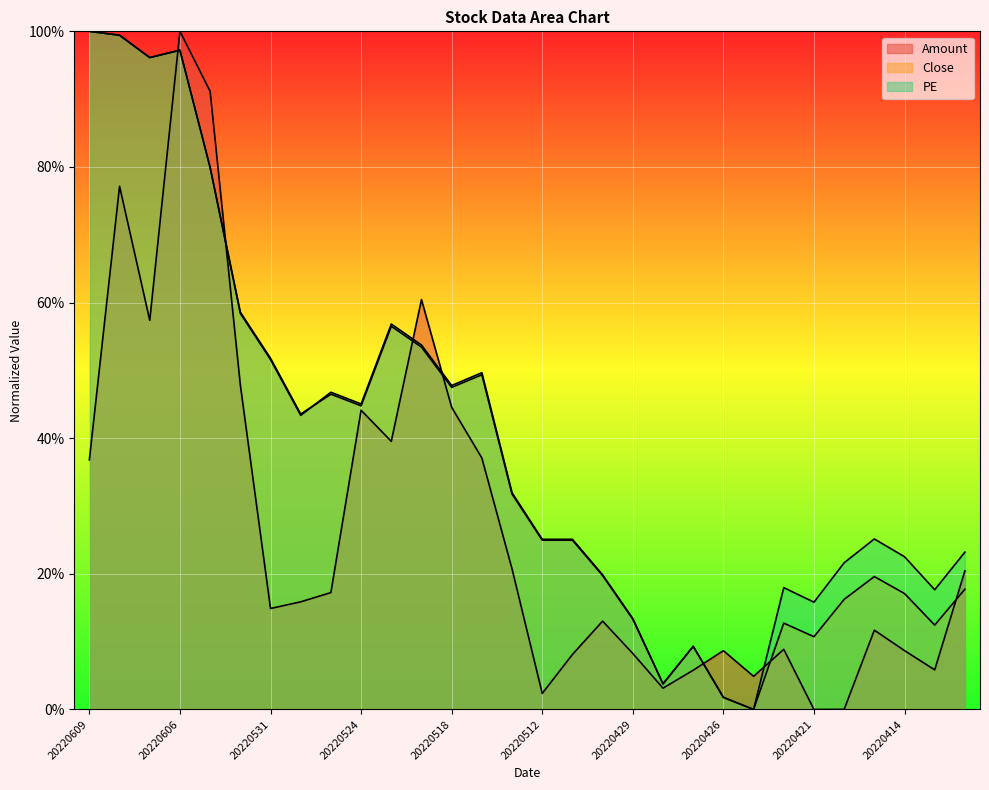

At which category is the sum across all series the highest?

20220606